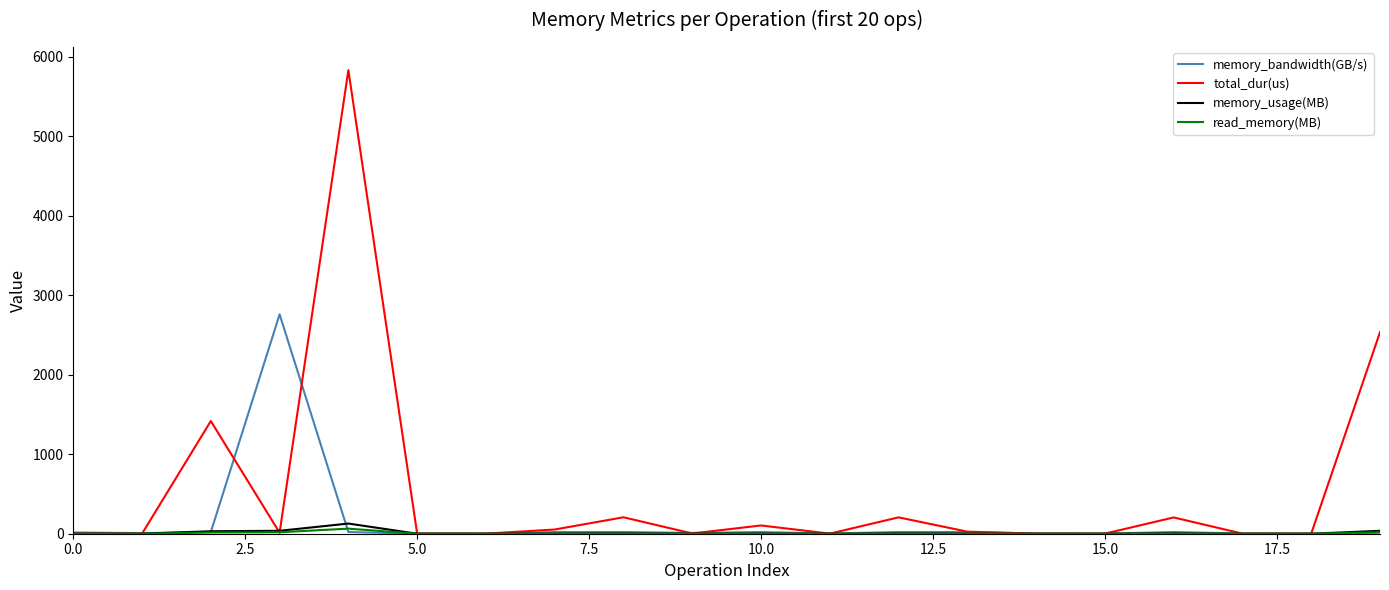

Which series has the largest total across all categories?

total_dur(us)